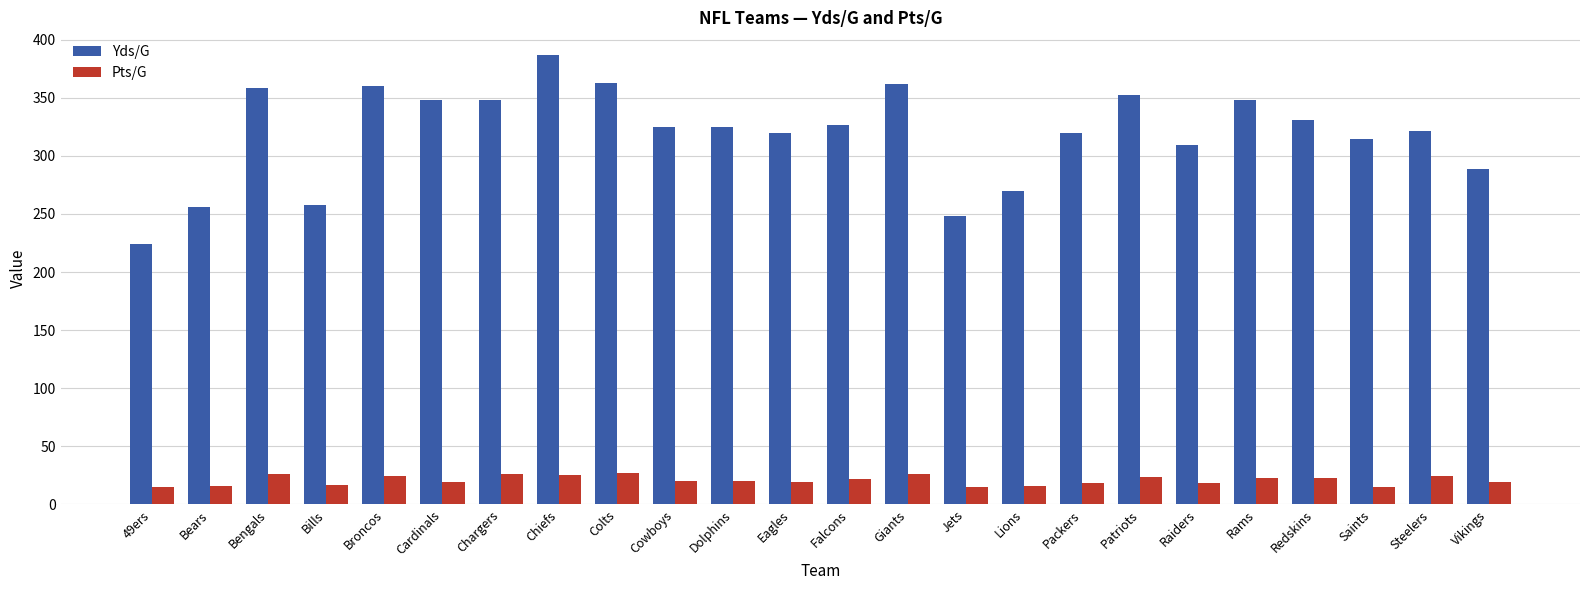

What is the sum of all Yds/G values?

7662.5